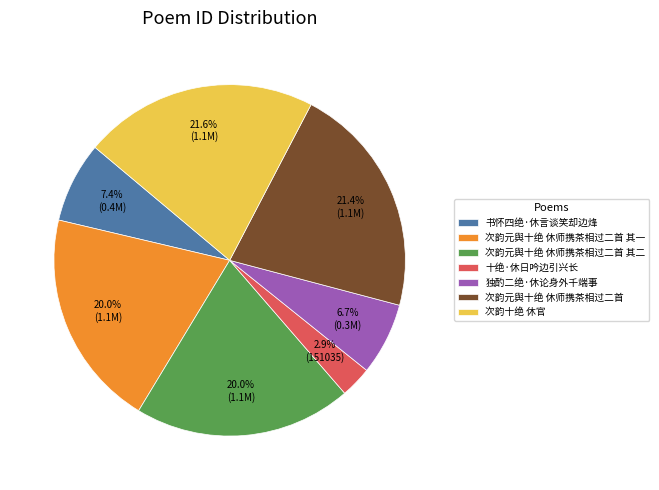

Which category has the smallest portion of the pie?

十绝·休日吟边引兴长